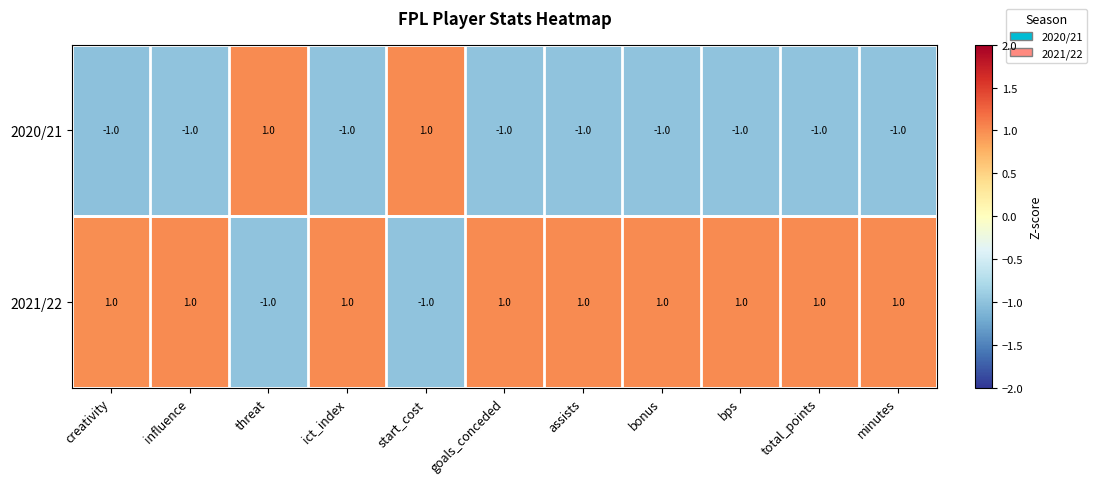

At threat, list the series in order from largest to smallest.

2020/21, 2021/22